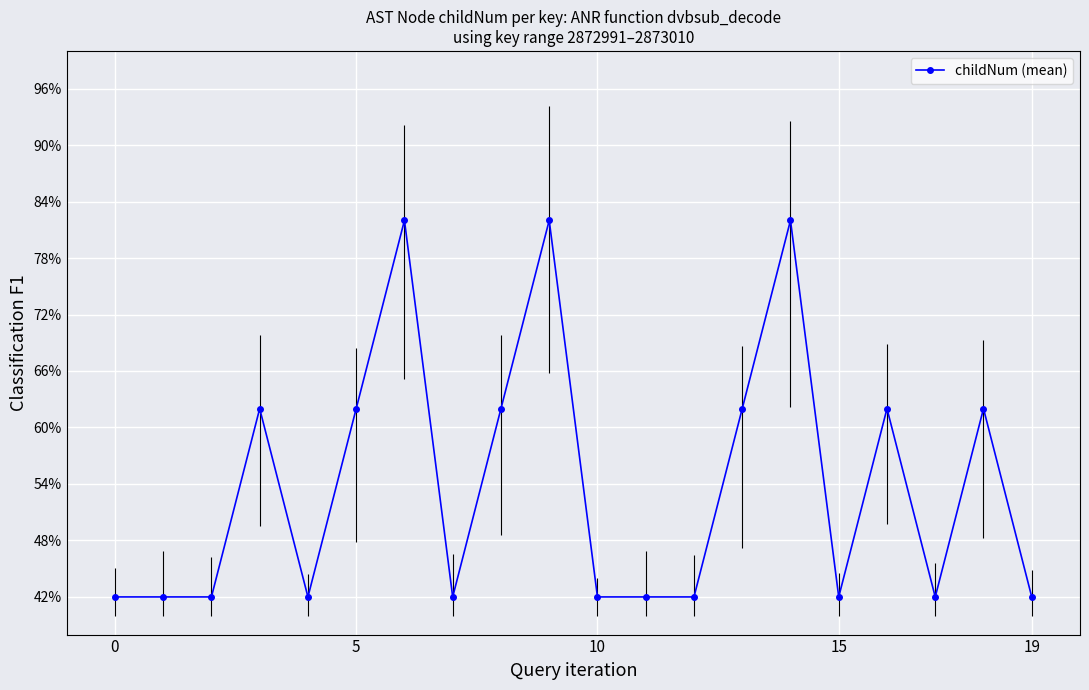

Reading left to right, extract all data points from this chart.

42	42	42	62	42	62	82	42	62	82	42	42	42	62	82	42	62	42	62	42